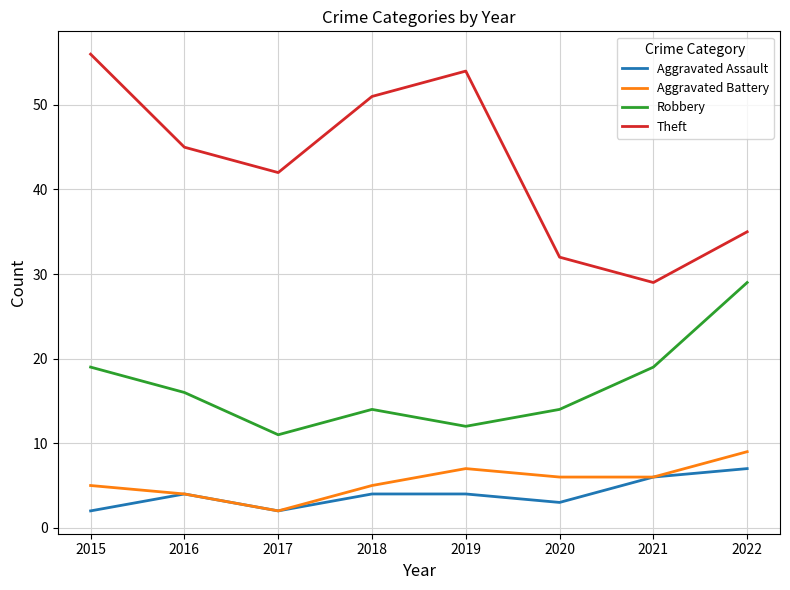

What is the spread (max minus min) of values at 2015?

54